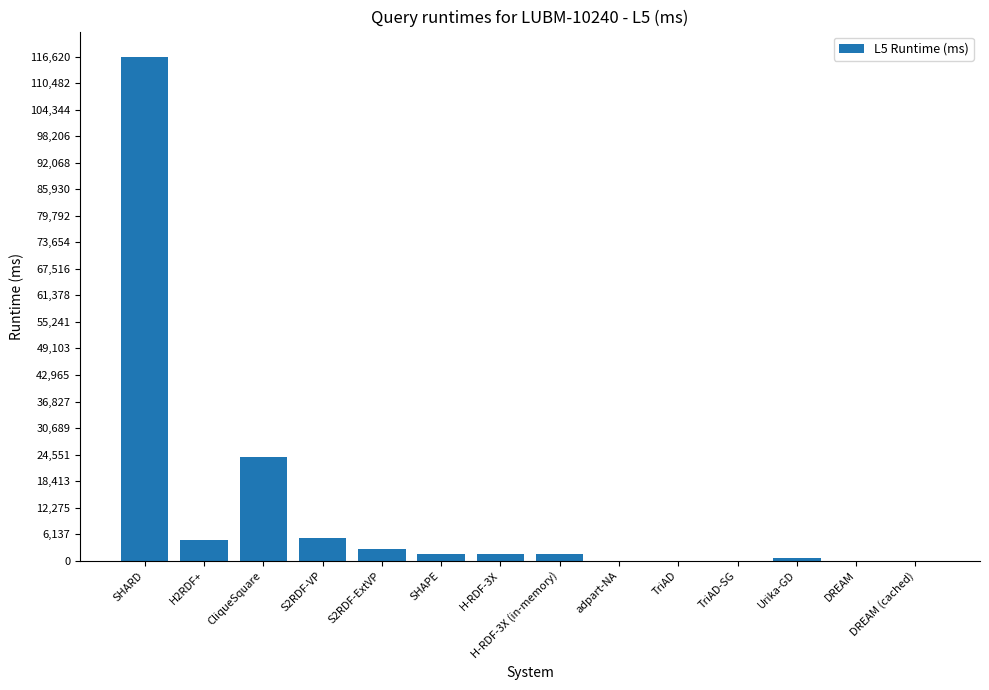

Count the number of categories in the chart.

14